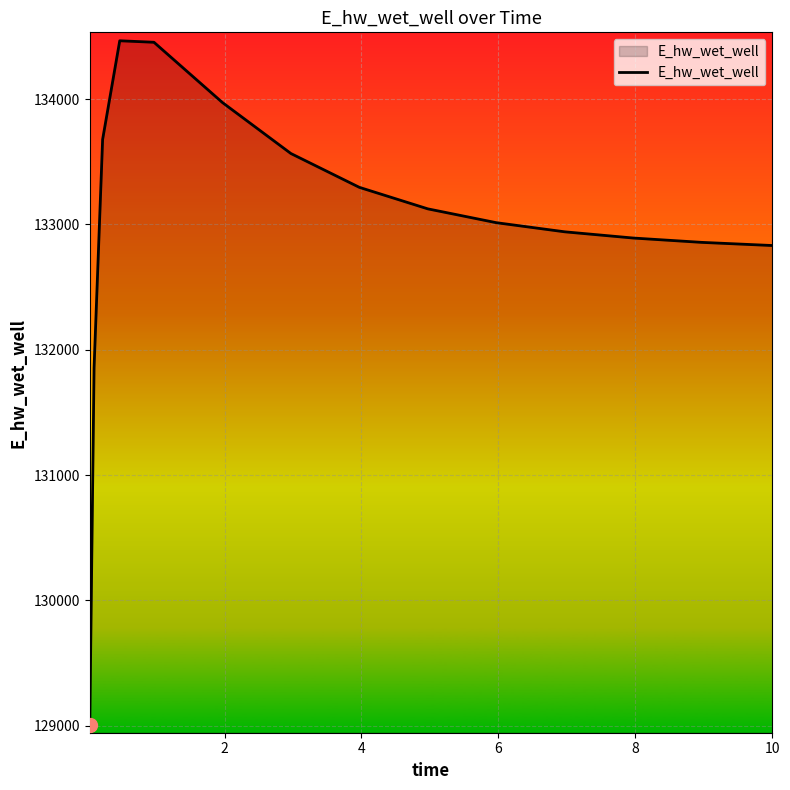

What is the smallest value displayed?

129009.6